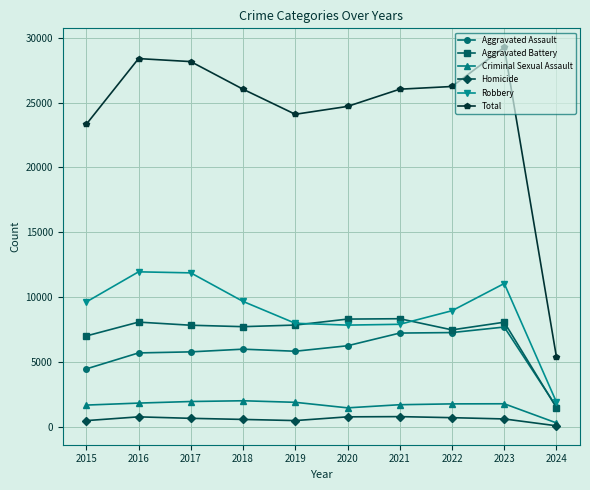

How many distinct data groups are displayed?

6